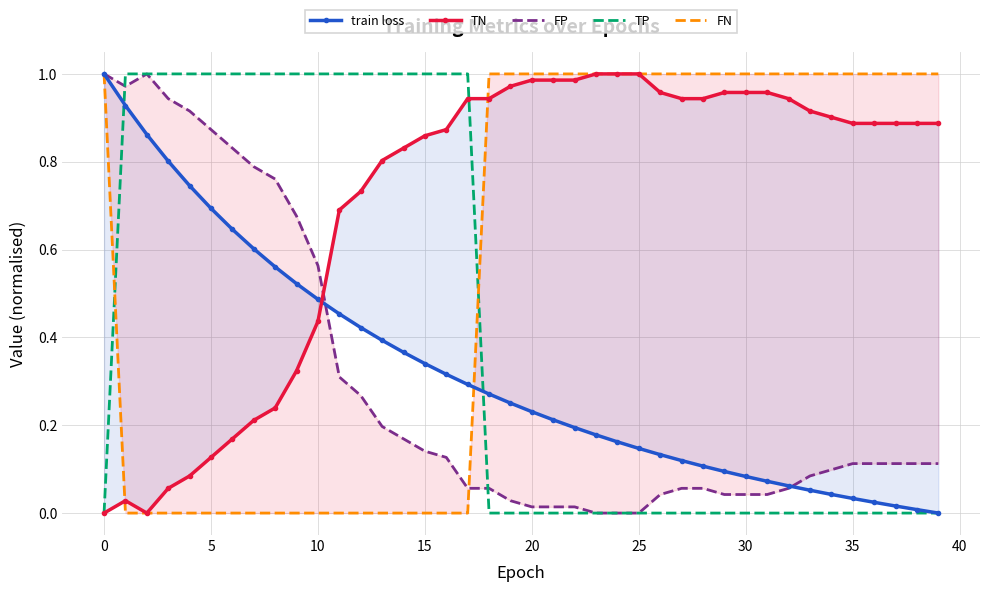

Is the value of FN at 36 greater than the value of train loss at 21?

Yes